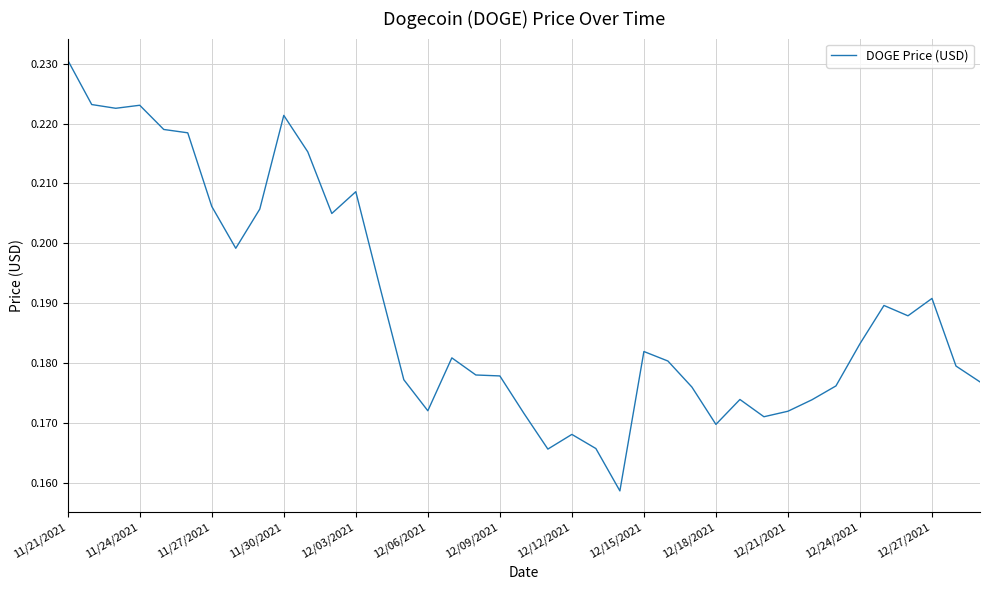

Does the chart display data point markers on the line(s)?

No